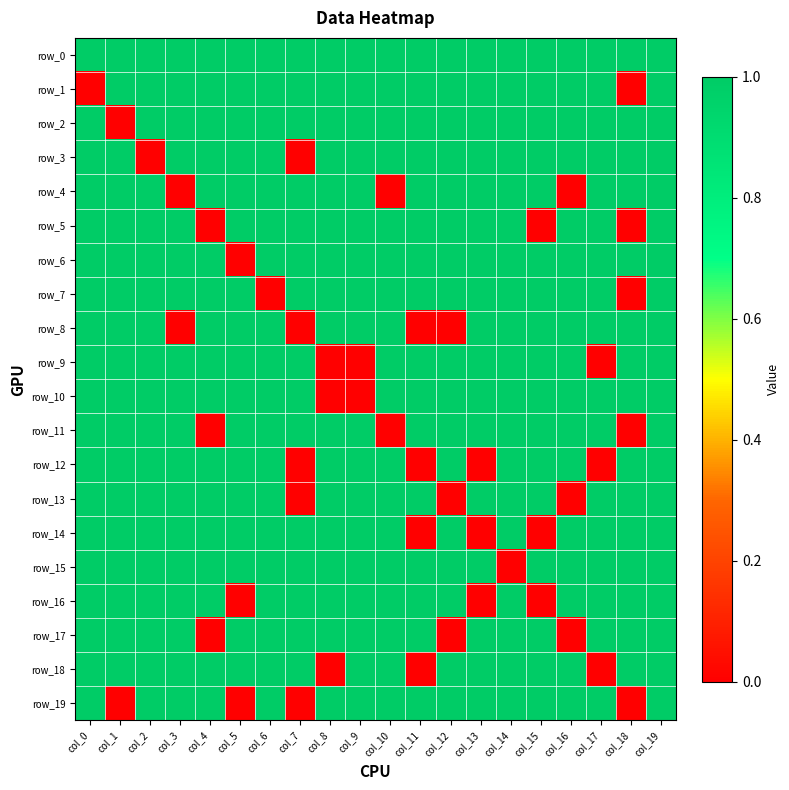

Rank the series at col_4 from highest to lowest value.

row_0, row_1, row_2, row_3, row_4, row_6, row_7, row_8, row_9, row_10, row_12, row_13, row_14, row_15, row_16, row_18, row_19, row_5, row_11, row_17